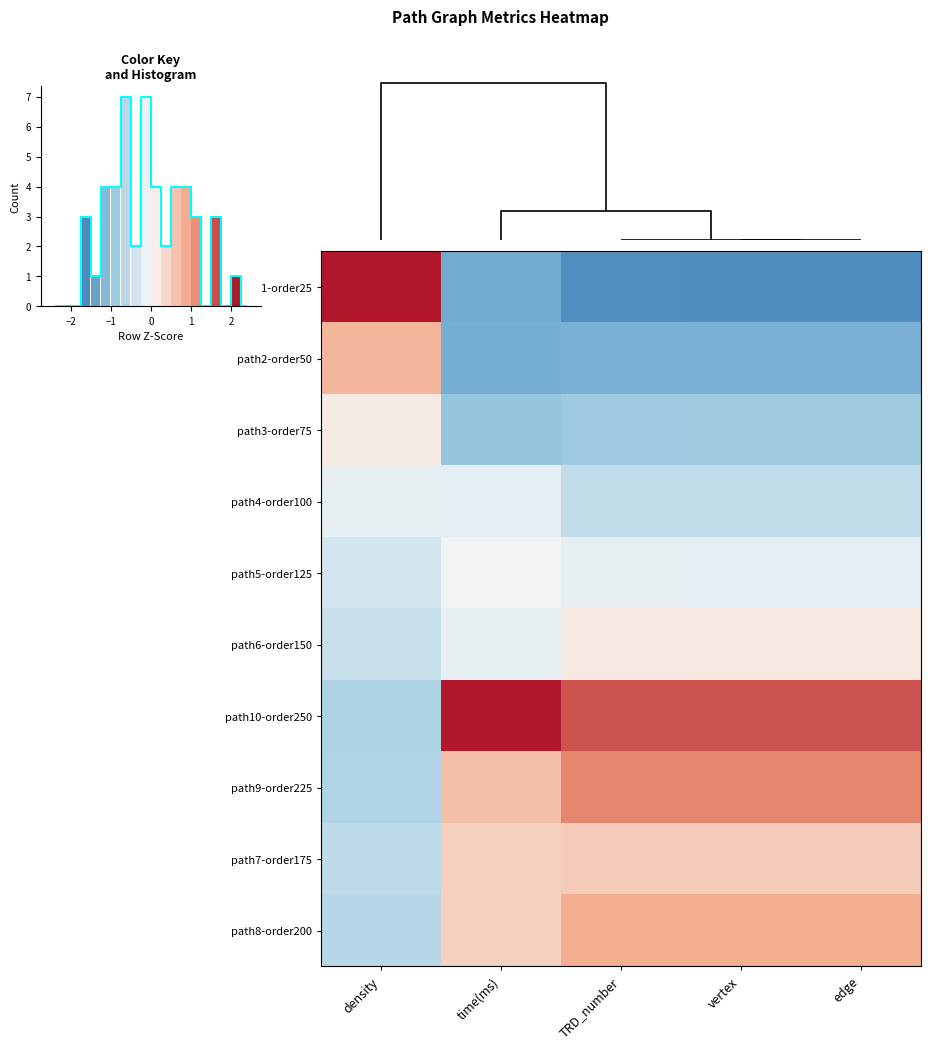

Reading right to left, what are all the values shown in this chart?

path1-order25: edge=-1.6	vertex=-1.6	TRD_number=-1.6	time(ms)=-1.3	density=2.7
path2-order50: edge=-1.2	vertex=-1.2	TRD_number=-1.2	time(ms)=-1.2	density=0.8
path3-order75: edge=-0.9	vertex=-0.9	TRD_number=-0.9	time(ms)=-1.0	density=0.2
path4-order100: edge=-0.5	vertex=-0.5	TRD_number=-0.5	time(ms)=-0.2	density=-0.2
path5-order125: edge=-0.2	vertex=-0.2	TRD_number=-0.2	time(ms)=-0.1	density=-0.4
path6-order150: edge=0.2	vertex=0.2	TRD_number=0.2	time(ms)=-0.1	density=-0.5
path10-order250: edge=1.6	vertex=1.6	TRD_number=1.6	time(ms)=2.2	density=-0.7
path9-order225: edge=1.2	vertex=1.2	TRD_number=1.2	time(ms)=0.7	density=-0.7
path7-order175: edge=0.5	vertex=0.5	TRD_number=0.5	time(ms)=0.5	density=-0.6
path8-order200: edge=0.9	vertex=0.9	TRD_number=0.9	time(ms)=0.5	density=-0.6